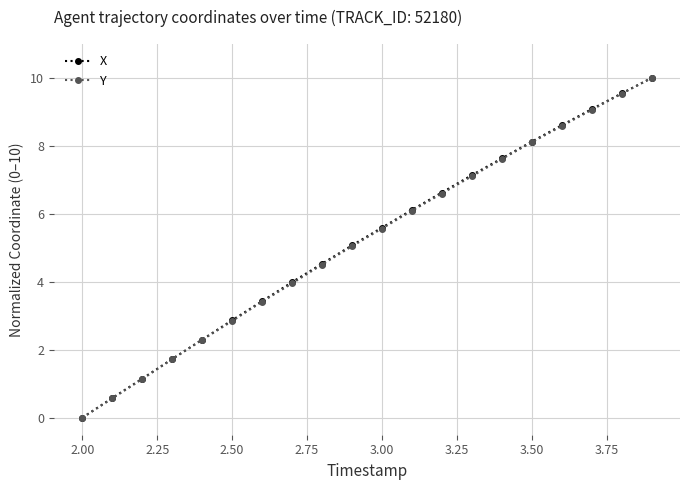

What is the value of the Y point at the 11th from the left?

5.6